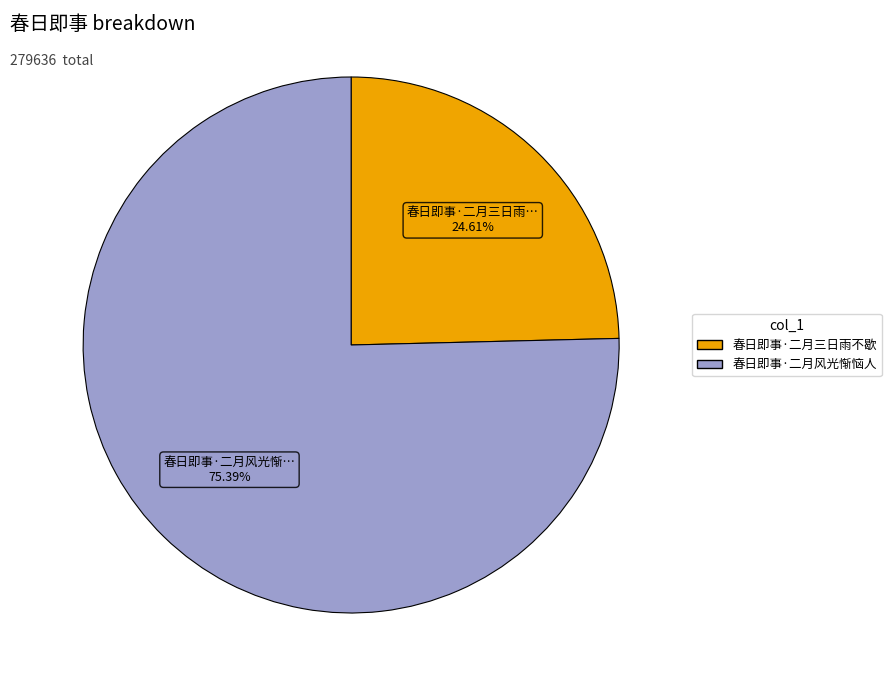

What portion of the pie excludes 春日即事·二月三日雨不歇?

75.4%